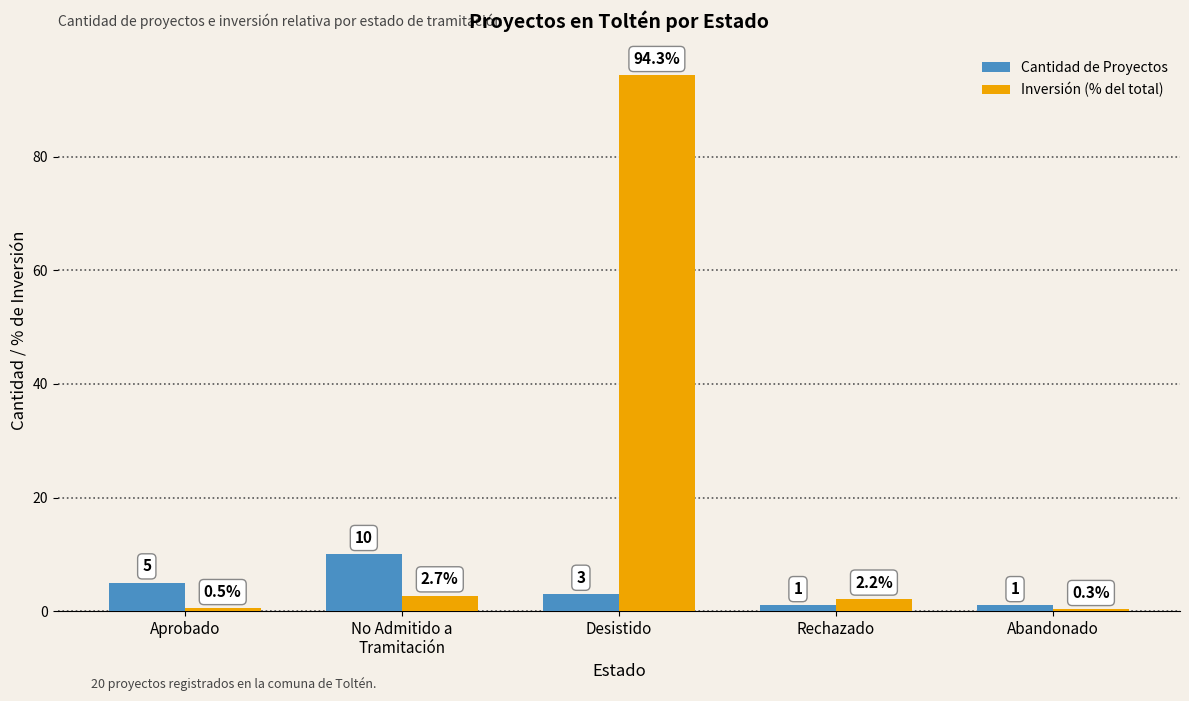

List the series in order of their peak value, highest first.

Inversión (% del total), Cantidad de Proyectos